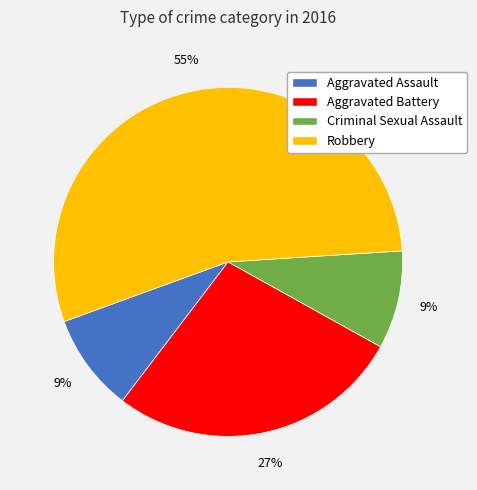

What is the ratio of the value at Robbery to the value at Aggravated Battery?

2.0